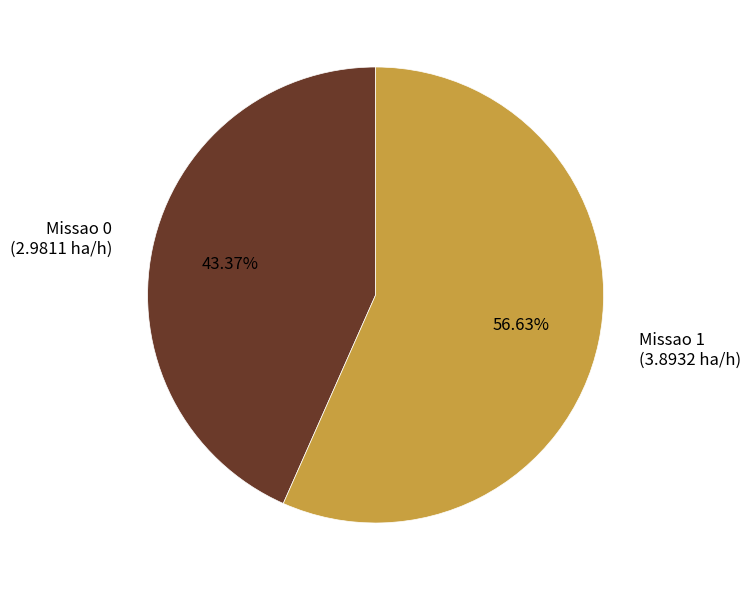

Does Missao 1 represent more than half of the total?

Yes